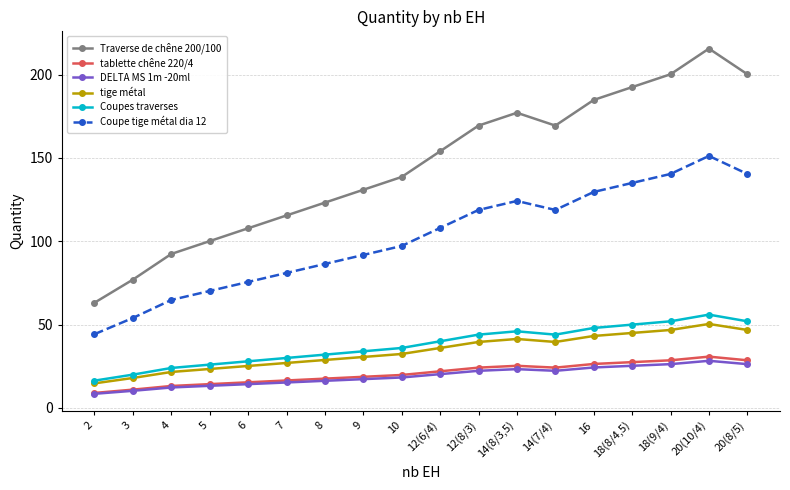

True or false: Coupes traverses has a value of 32.0 at 8.

True